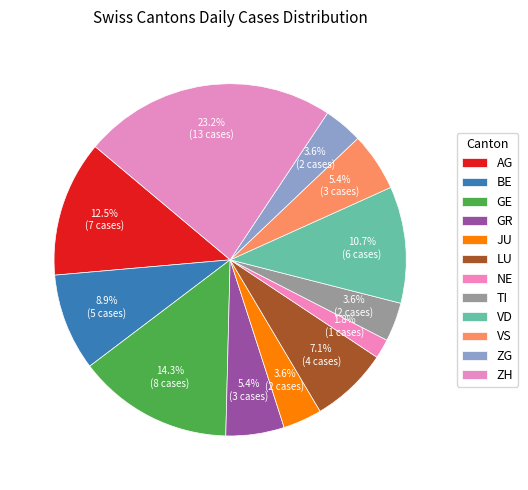

How many slices are in this pie chart?

12